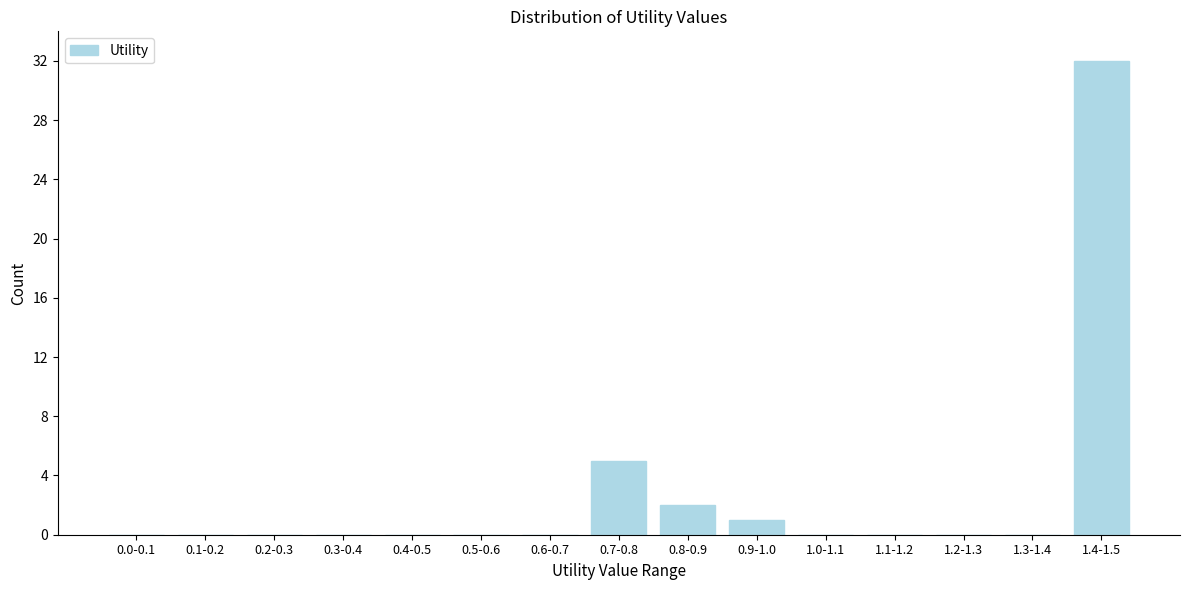

Reading left to right, list all the values displayed in this chart.

0.0-0.1=0	0.1-0.2=0	0.2-0.3=0	0.3-0.4=0	0.4-0.5=0	0.5-0.6=0	0.6-0.7=0	0.7-0.8=5	0.8-0.9=2	0.9-1.0=1	1.0-1.1=0	1.1-1.2=0	1.2-1.3=0	1.3-1.4=0	1.4-1.5=32